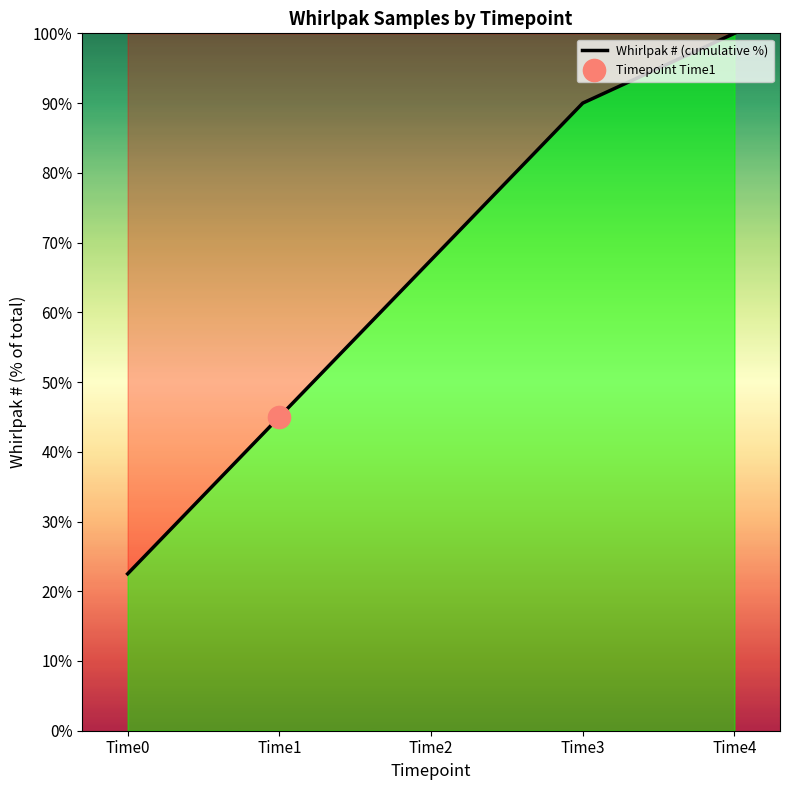

How many lines are shown in the chart?

1